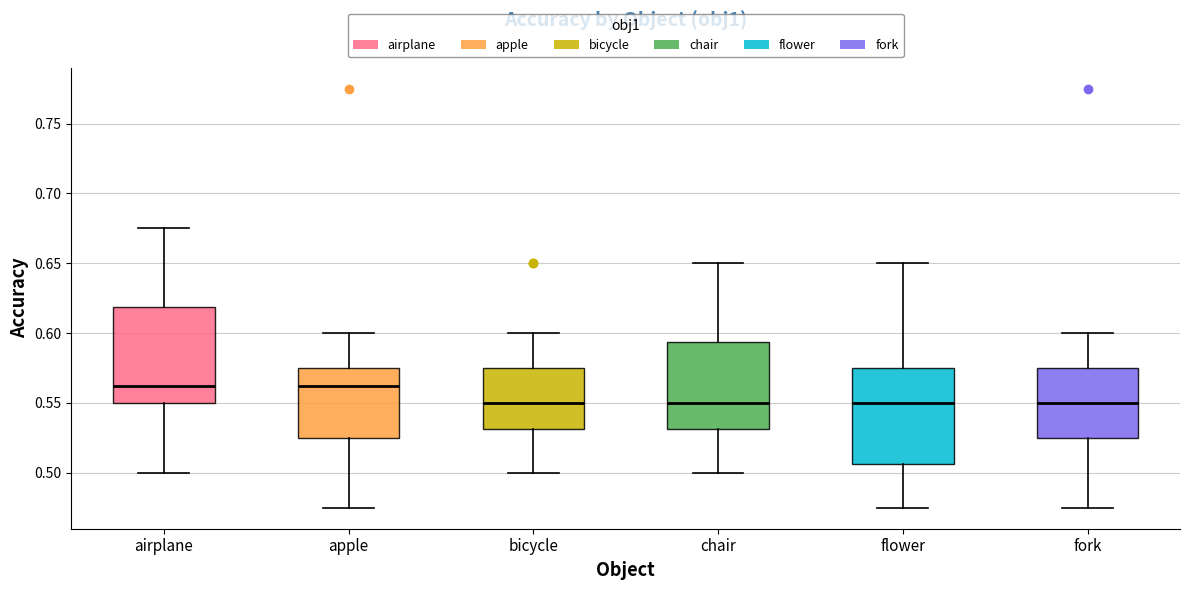

Where is the upper edge of the box for chair on the y-axis? The values are not printed on the chart, so give them approximately, as read against the axis.

0.595